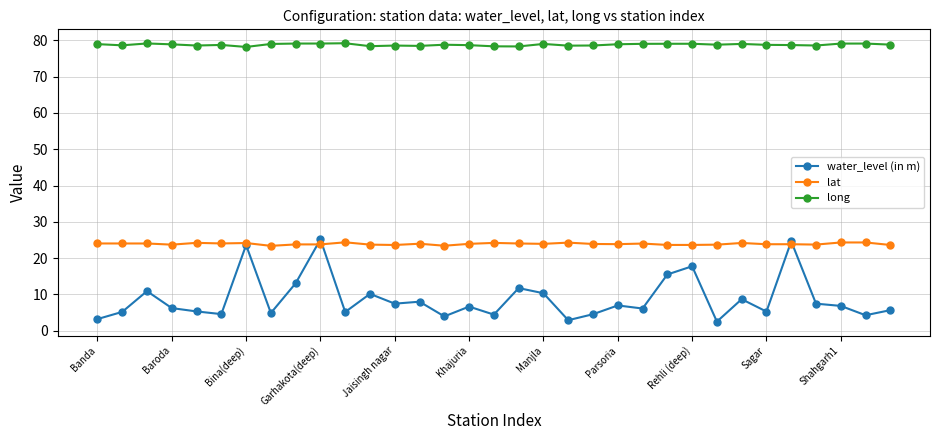

Which series has the widest spread of values?

water_level (in m)